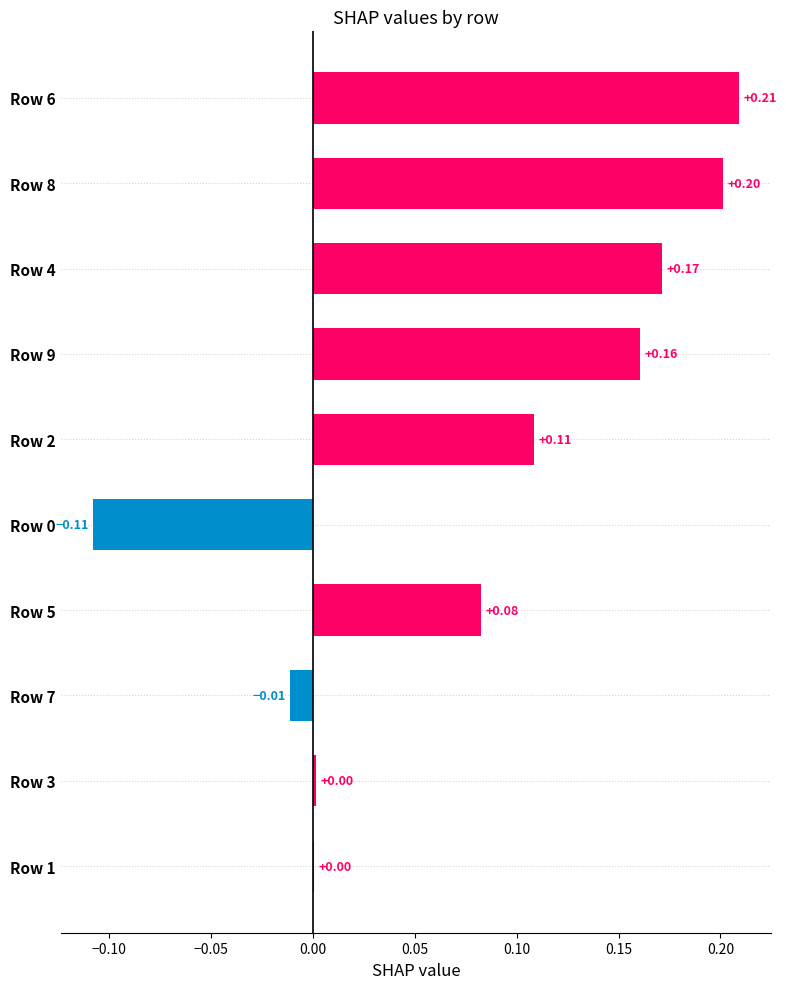

Between Row 9 and Row 0, which is larger?

Row 9